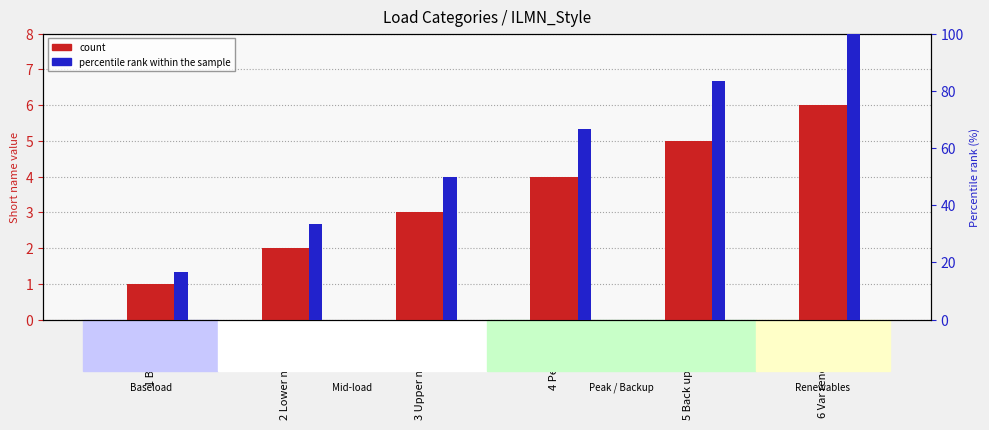

Which series has the widest spread of values?

percentile rank within the sample